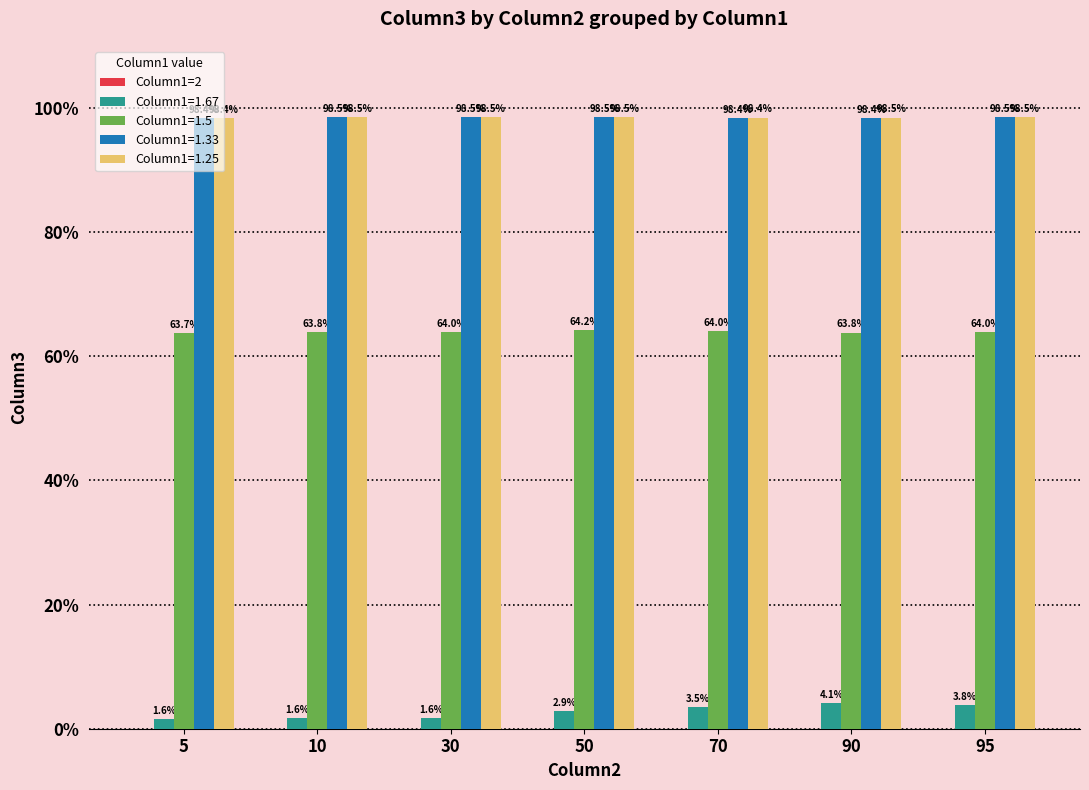

What is the difference between the maximum and minimum values in the Column1=1.25 series?

0.1